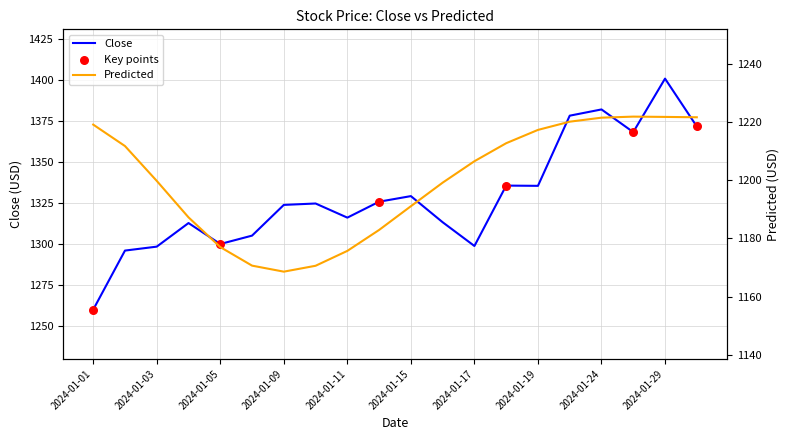

What are all the series names shown in the legend?

Close, Predicted